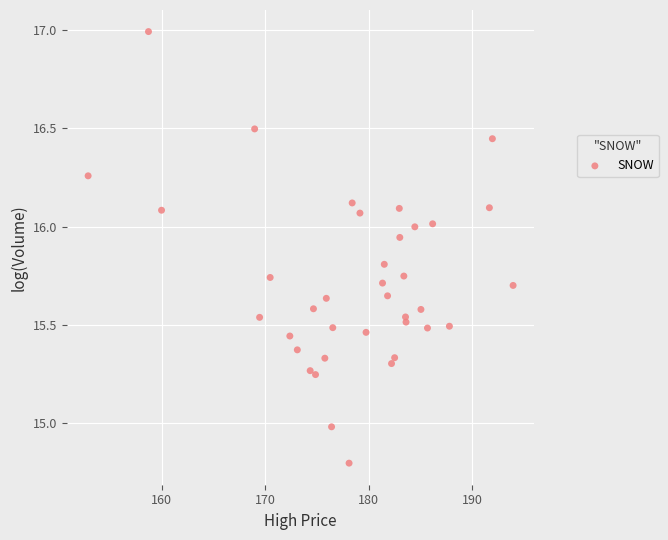

What is the range of X values (max minus min)?

41.0